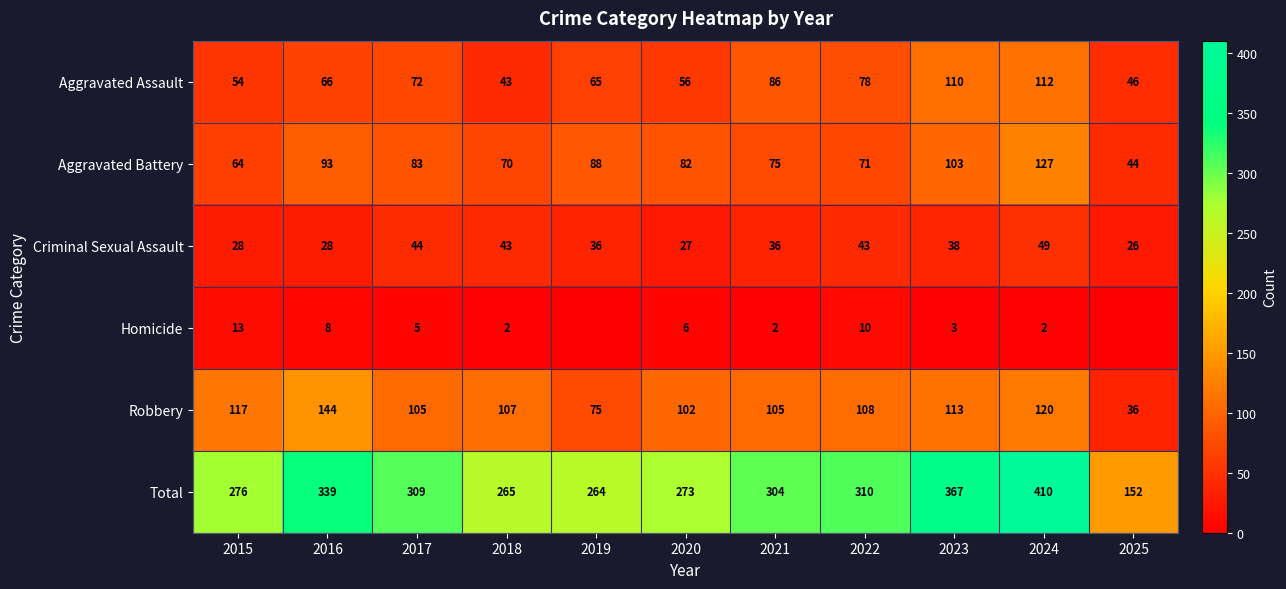

At which label is Robbery closest to 90?

2020